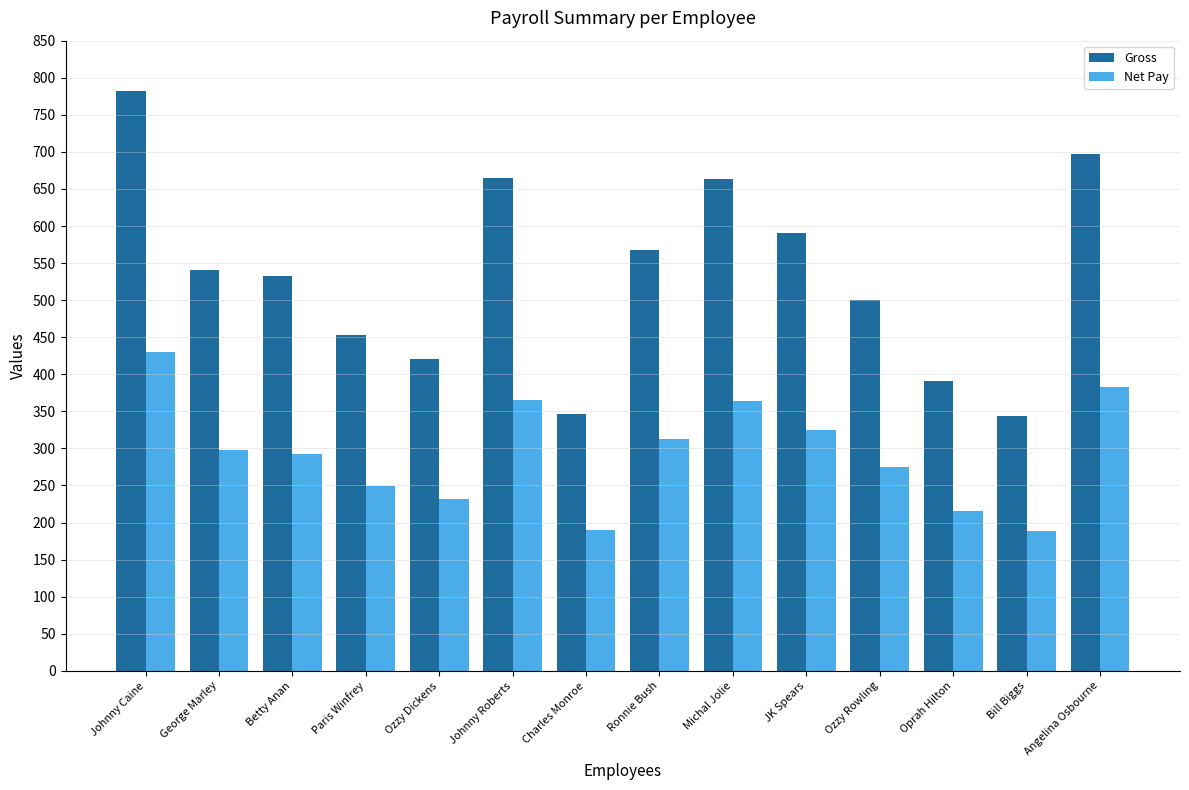

Does the chart contain stacked bars?

No